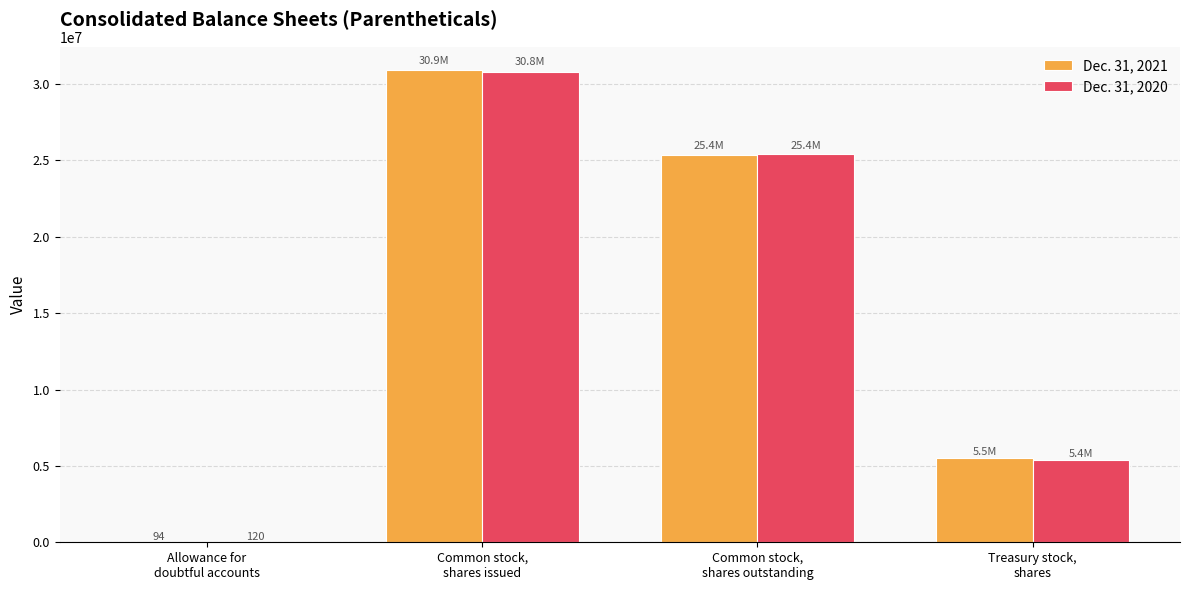

At which label is Dec. 31, 2021 closest to 15449347?

Common stock,
shares outstanding